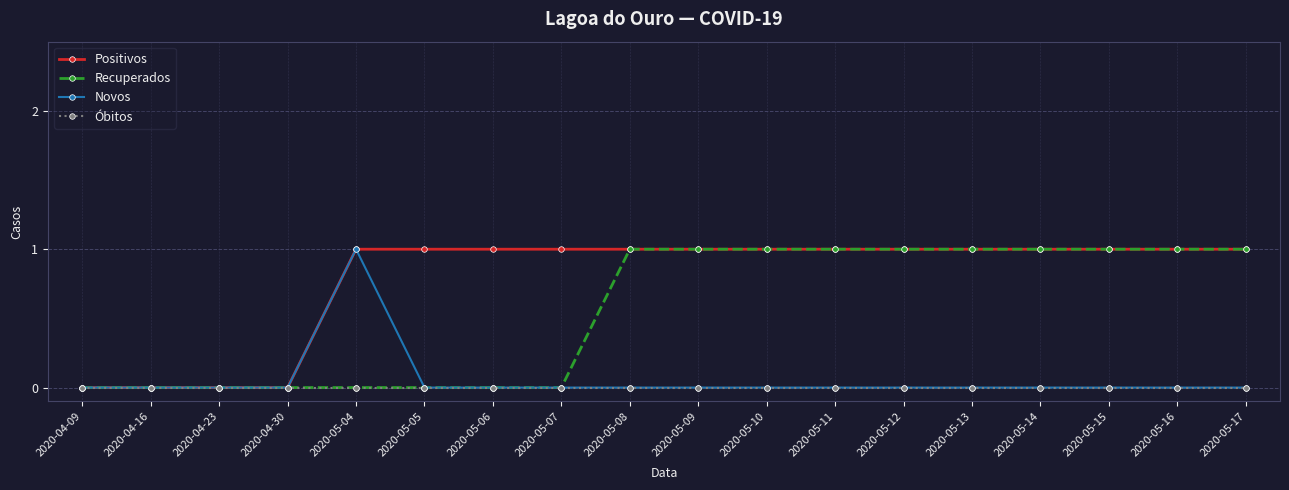

Which series changed the most between 2020-05-06 and 2020-05-08?

Recuperados